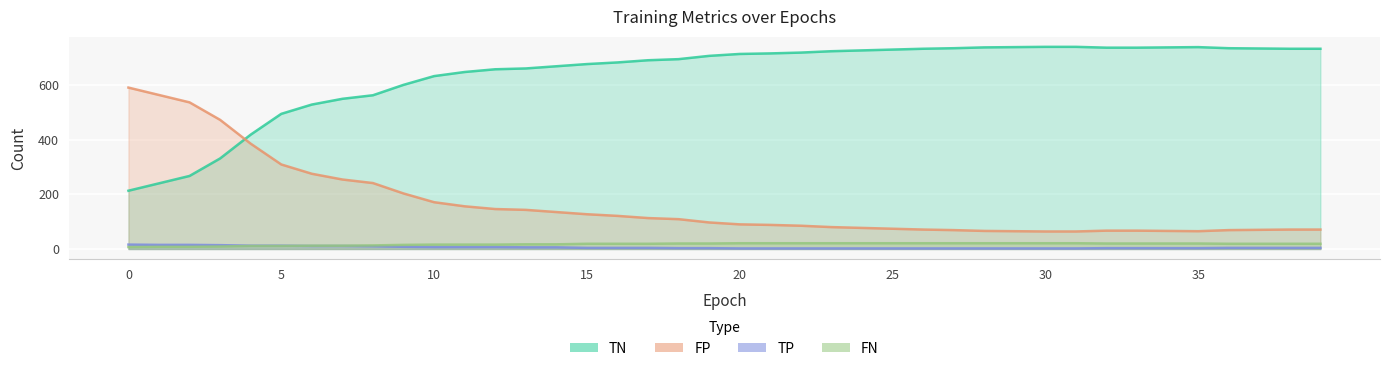

Between 0 and 13, which is larger?

13